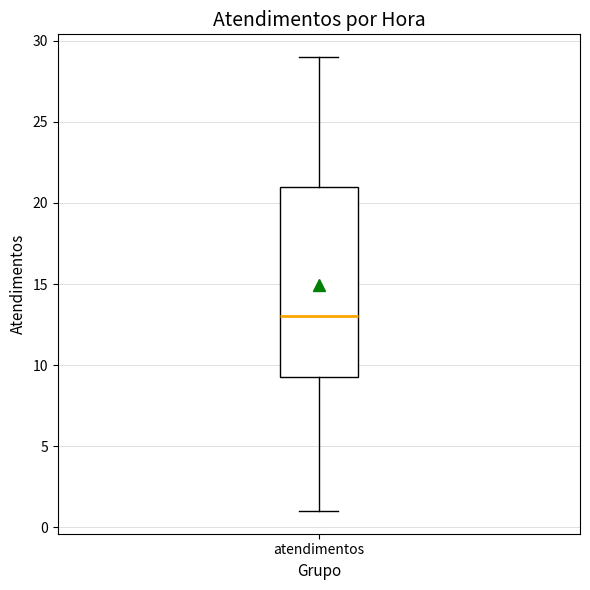

Read this box plot against the y-axis: the position of the median line, the range covered by the box, and the ends of both whiskers. The values are not printed on the chart, so give them approximately, as read against the axis.

median 13.0, box 9.5 to 21.0, whiskers 1.0 to 29.0